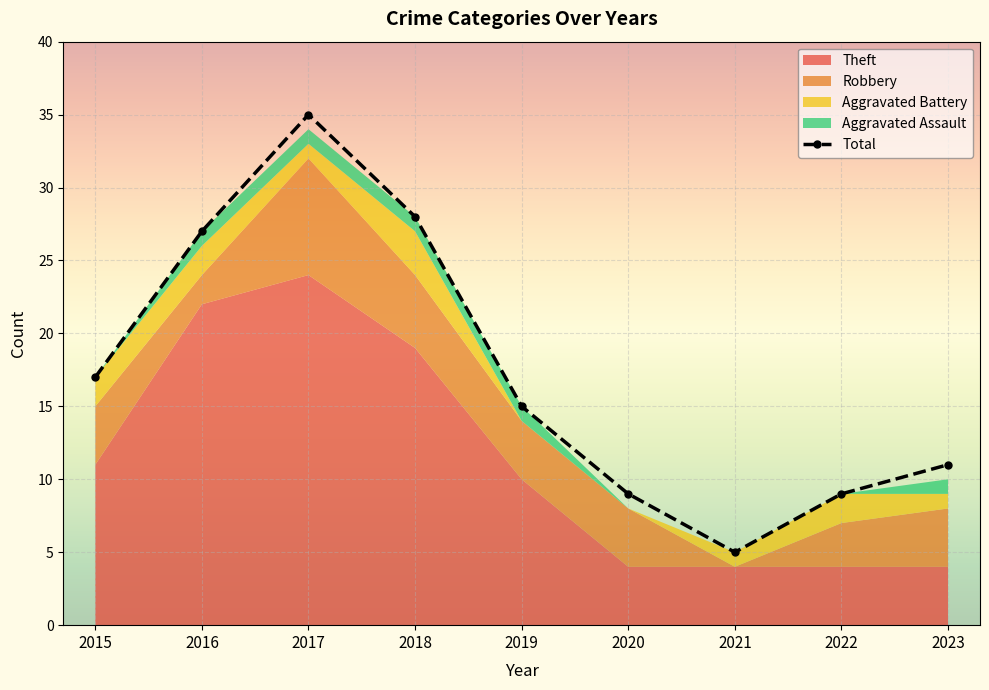

What is the difference between the second highest and minimum values in the Theft series?

18